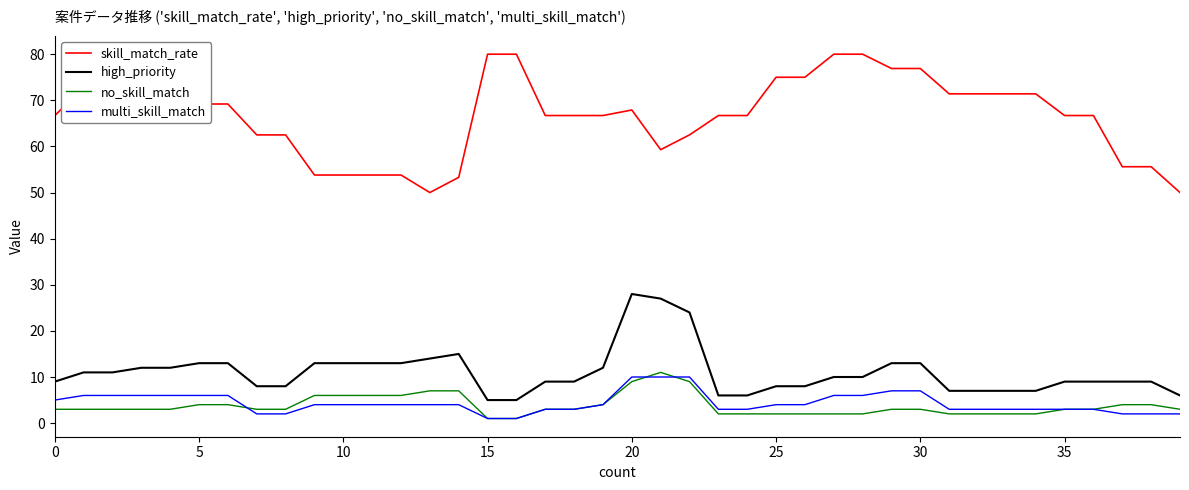

What is the maximum value shown in the chart?

80.0